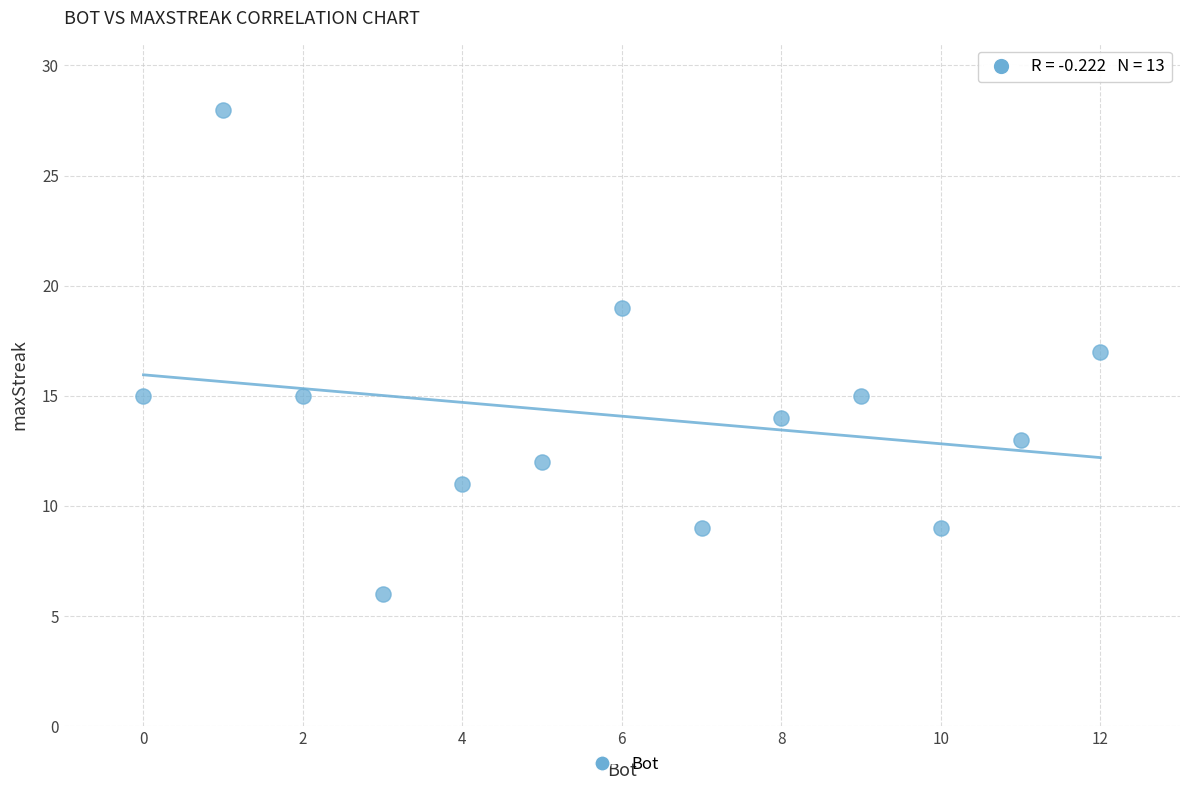

What is the range of Y values (max minus min)?

22